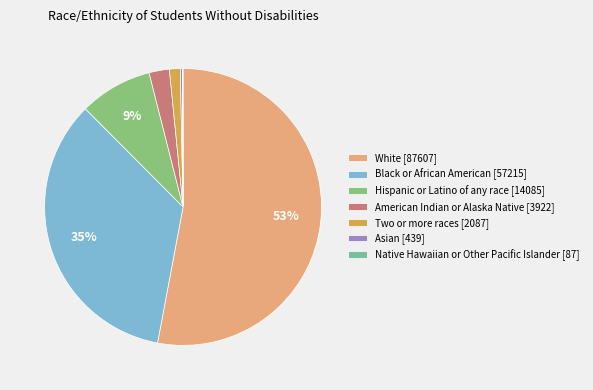

Which category has the biggest portion of the pie?

White [87607]